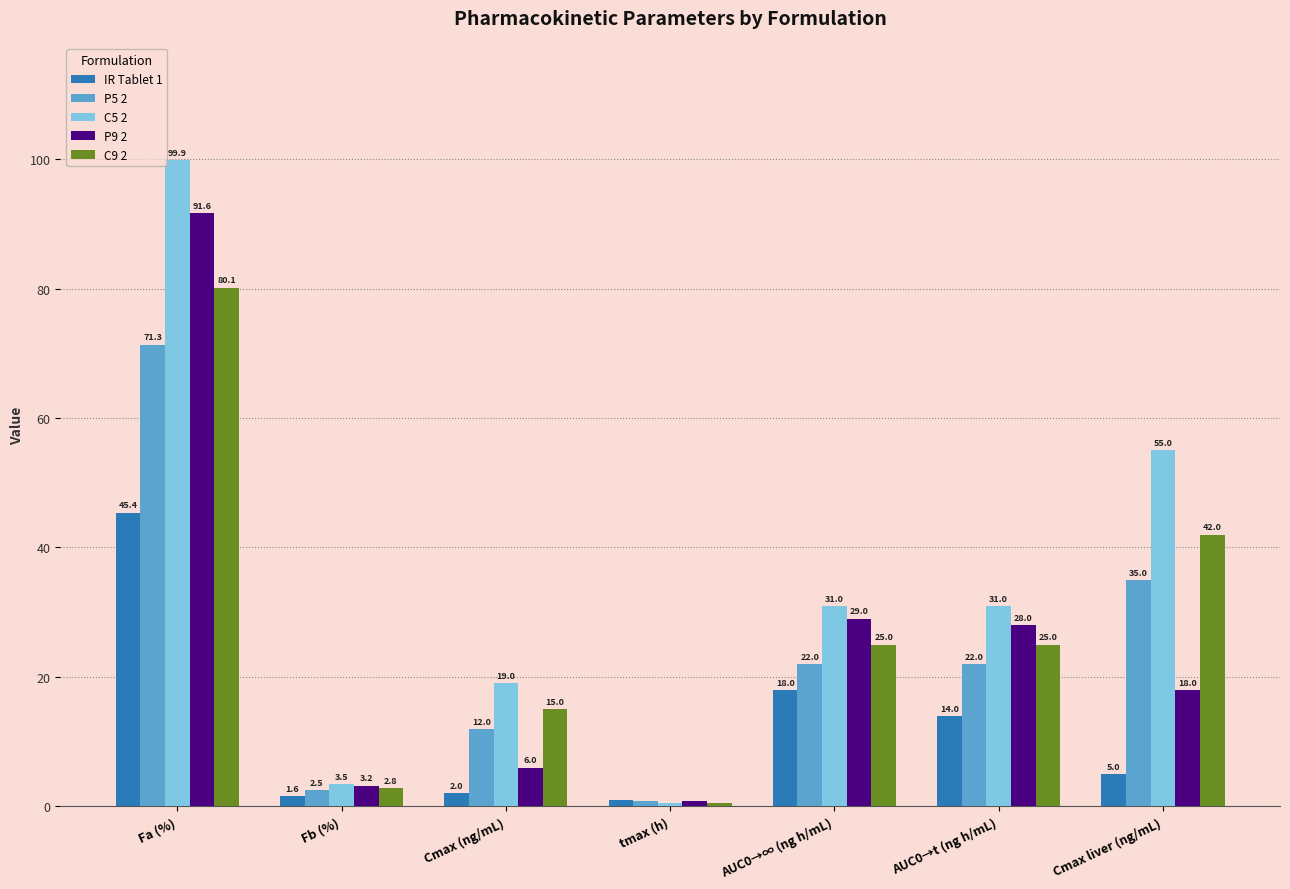

Where is P5 2 nearest to the value 36?

Cmax liver (ng/mL)